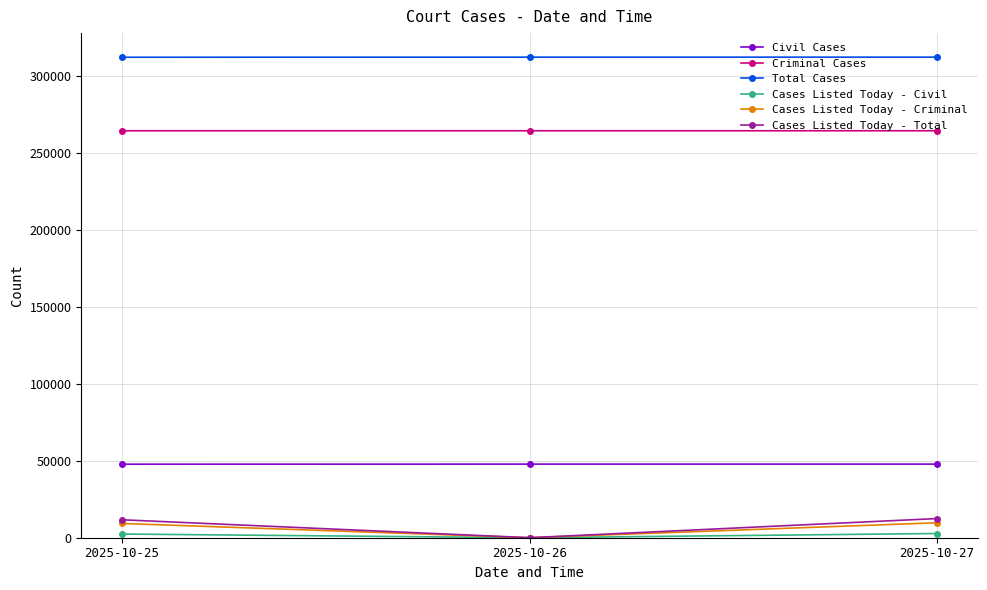

Is it true that Total Cases equals 137844 at 2025-10-26?

False